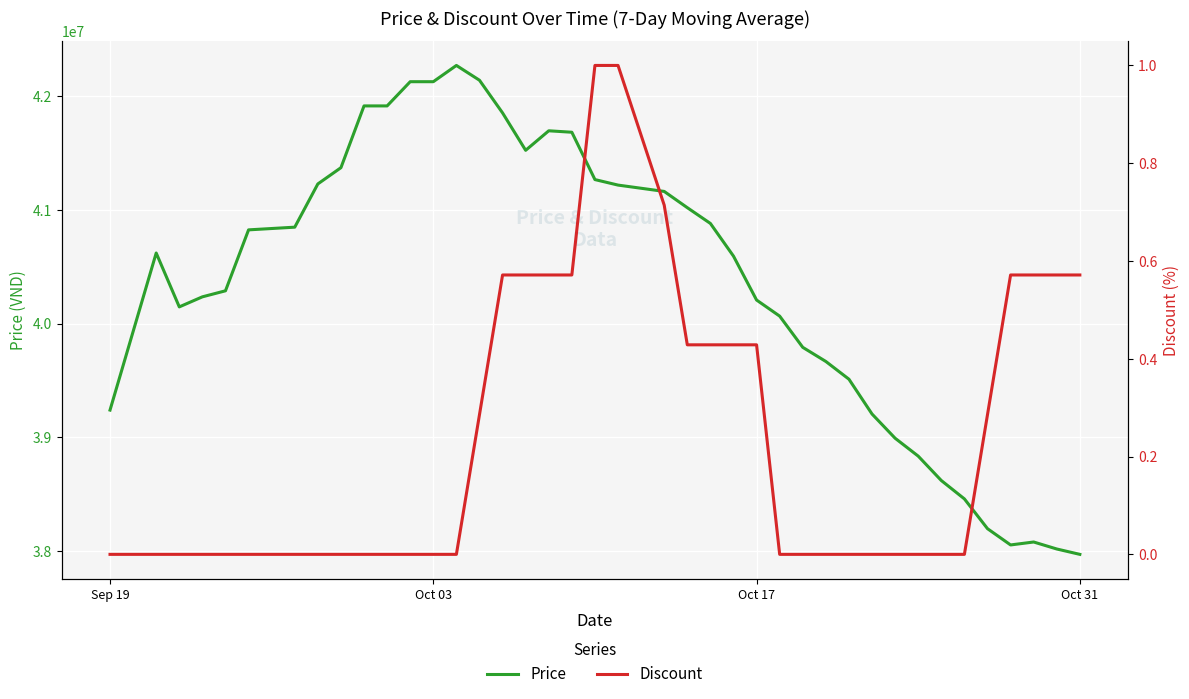

Count the number of categories in the chart.

40